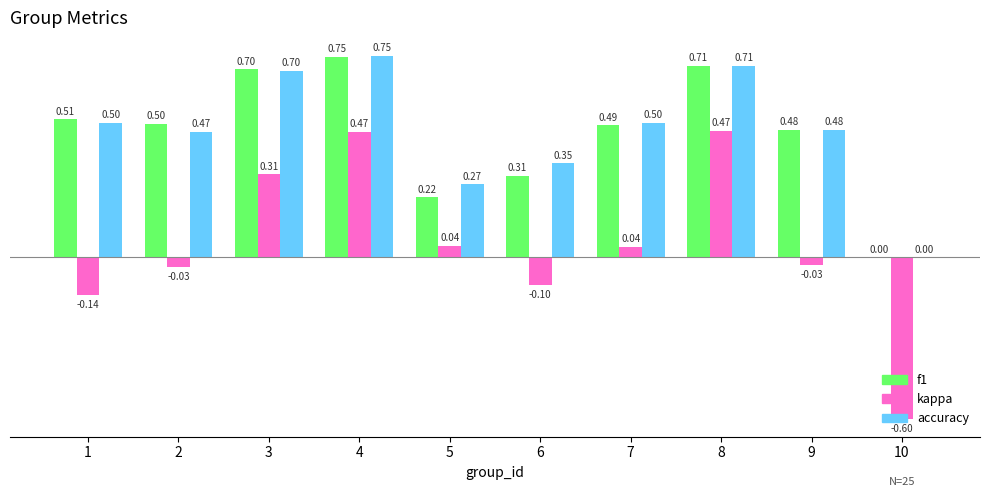

Is the value of kappa at 10 greater than the value of accuracy at 10?

No